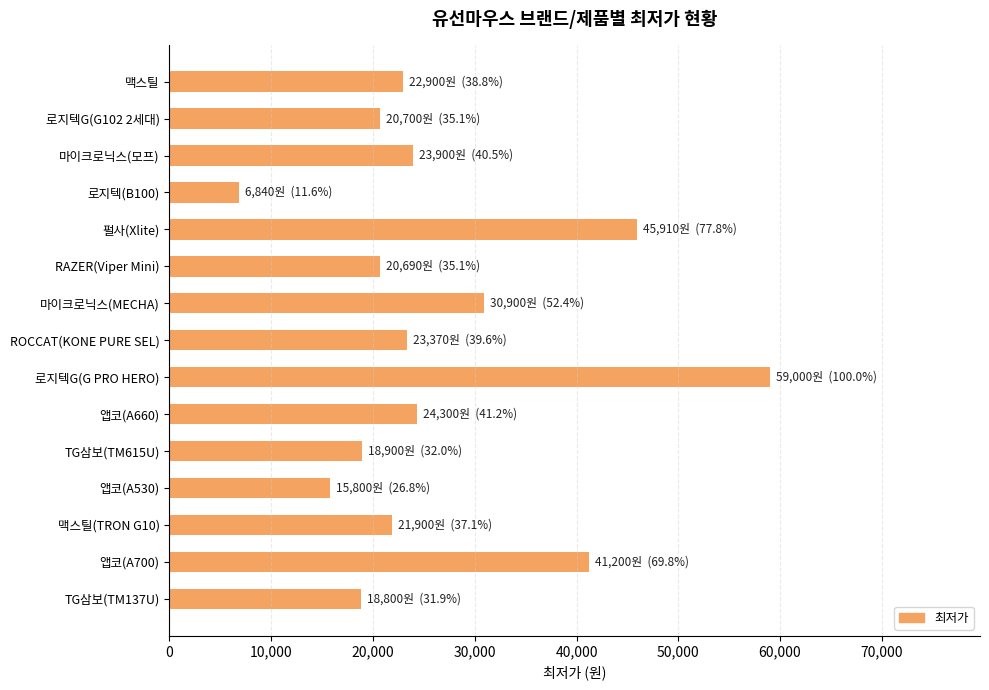

True or false: the data shows 32587 at 맥스틸.

False